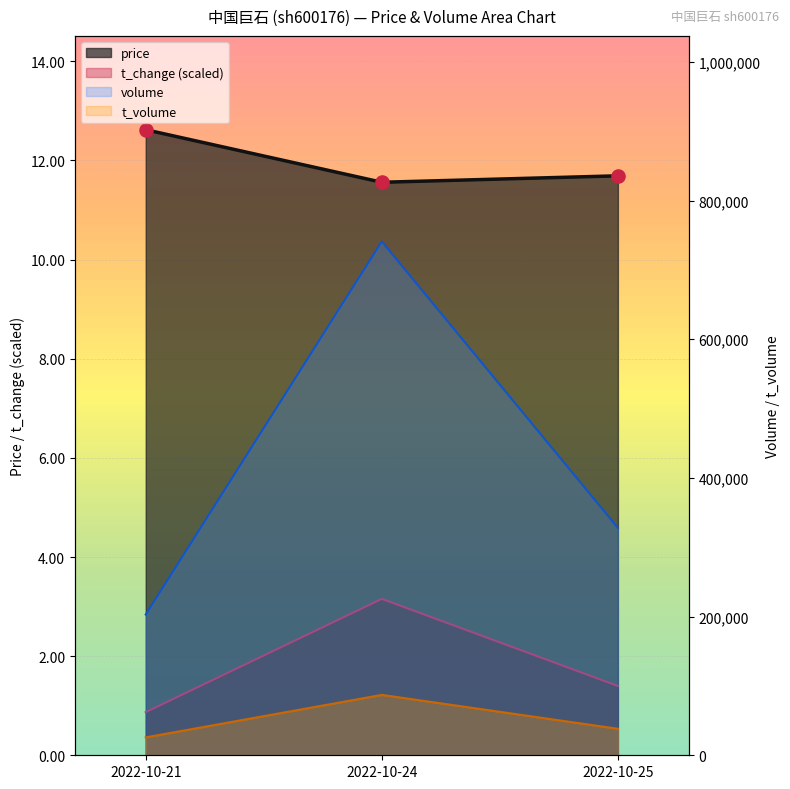

Which series has the widest spread of Y values?

volume